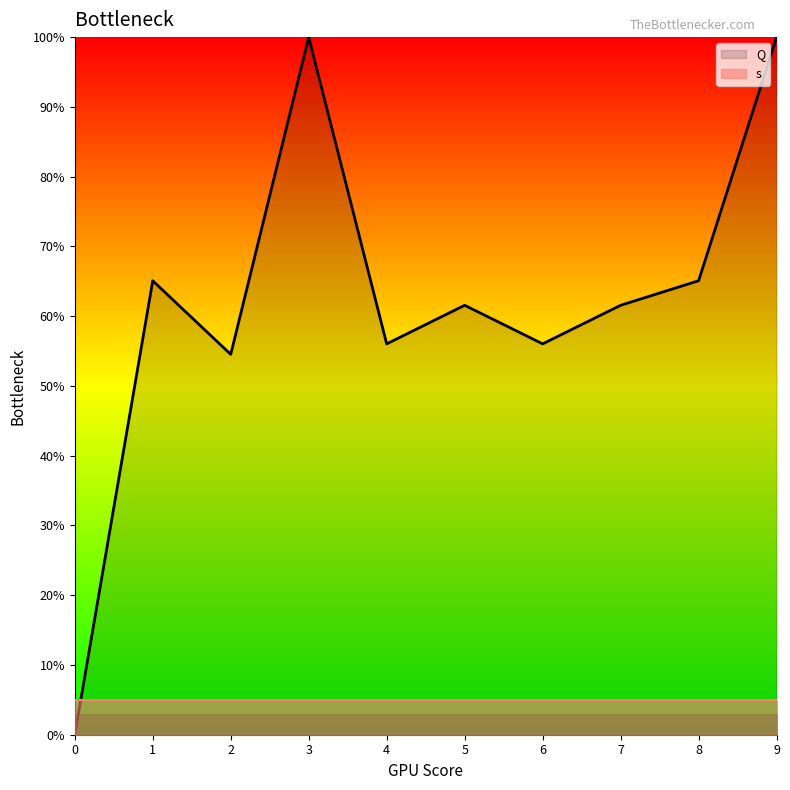

Reading left to right, extract all data points from this chart.

0=0.0	1=65.1	2=54.5	3=100.0	4=56.0	5=61.6	6=56.0	7=61.6	8=65.1	9=100.0